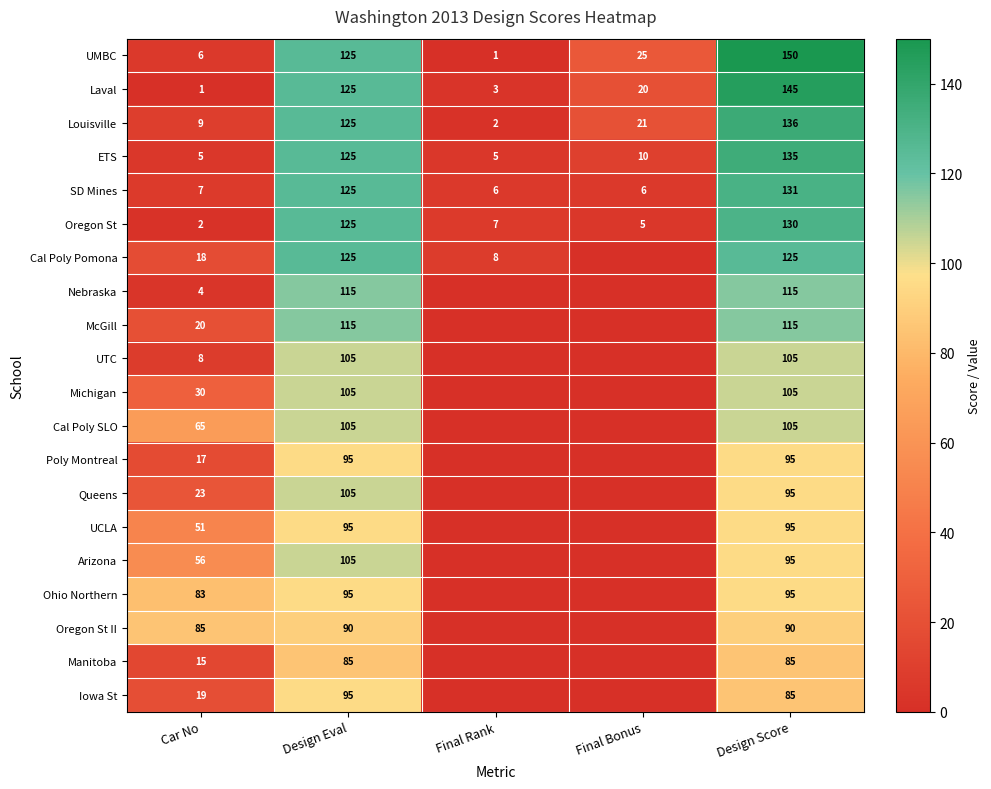

What is the average value of the ETS series?

56